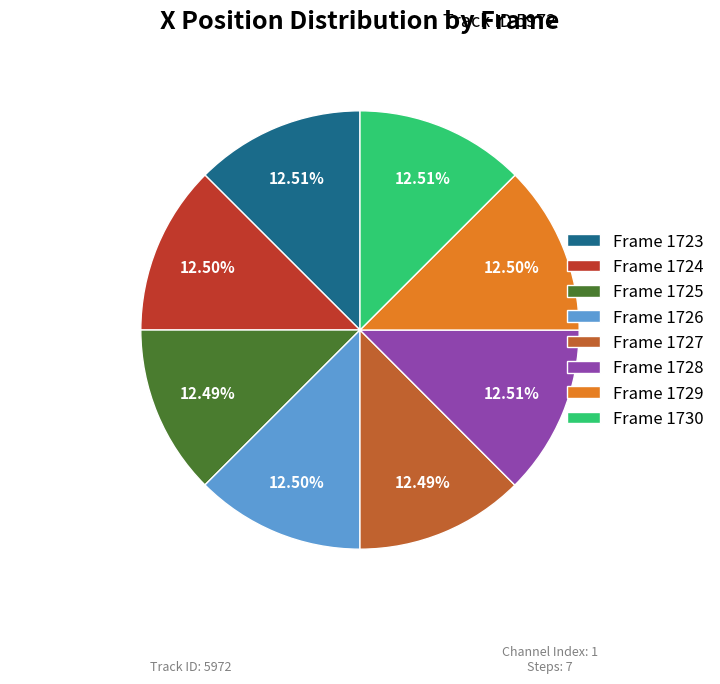

Is the sum of Frame 1728 and Frame 1724 greater than half?

No